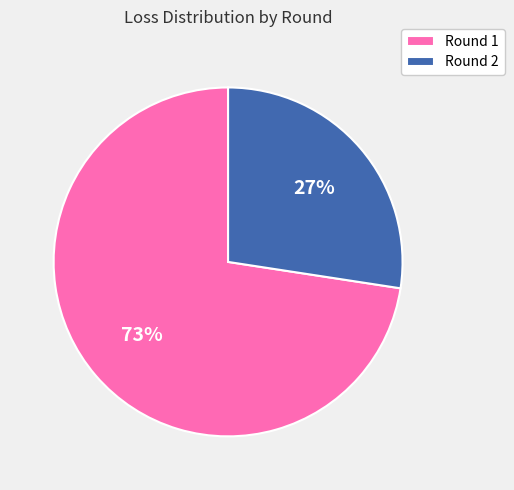

The Round 2 slice represents 27% of the pie. True or false?

True